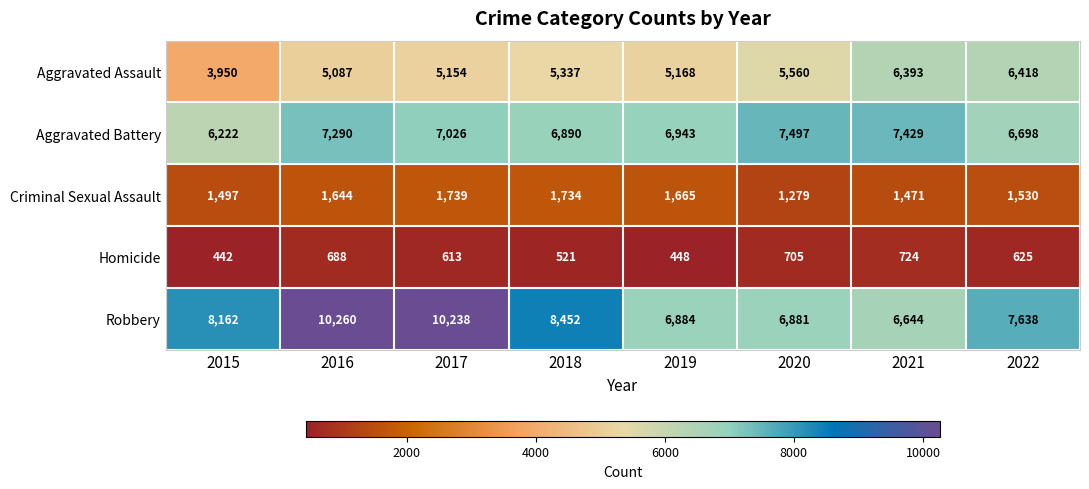

List the labels in order of Homicide value, largest first.

2021, 2020, 2016, 2022, 2017, 2018, 2019, 2015